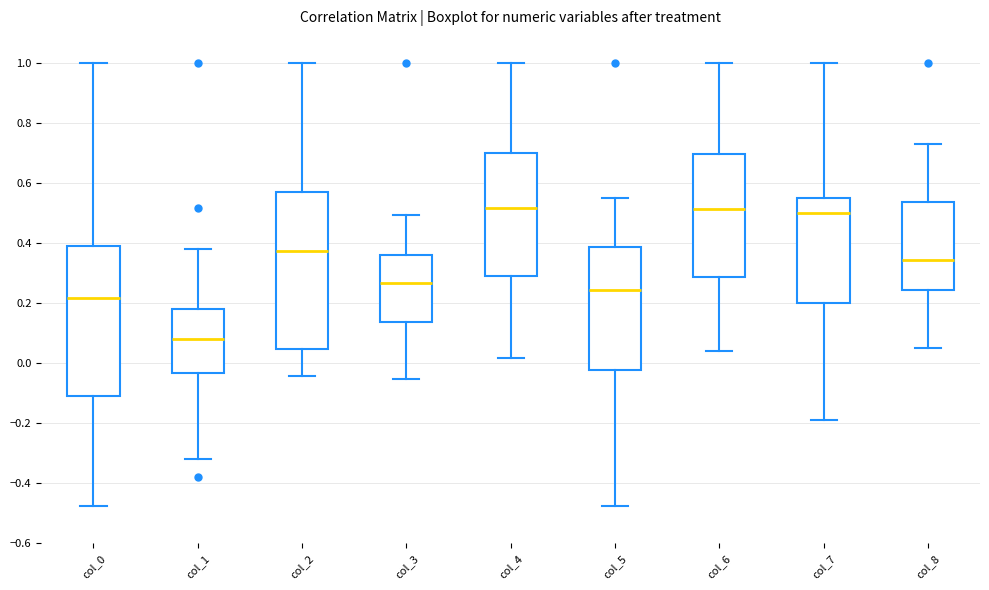

Where does the median line of the box for col_2 sit on the y-axis? The values are not printed on the chart, so give them approximately, as read against the axis.

0.38